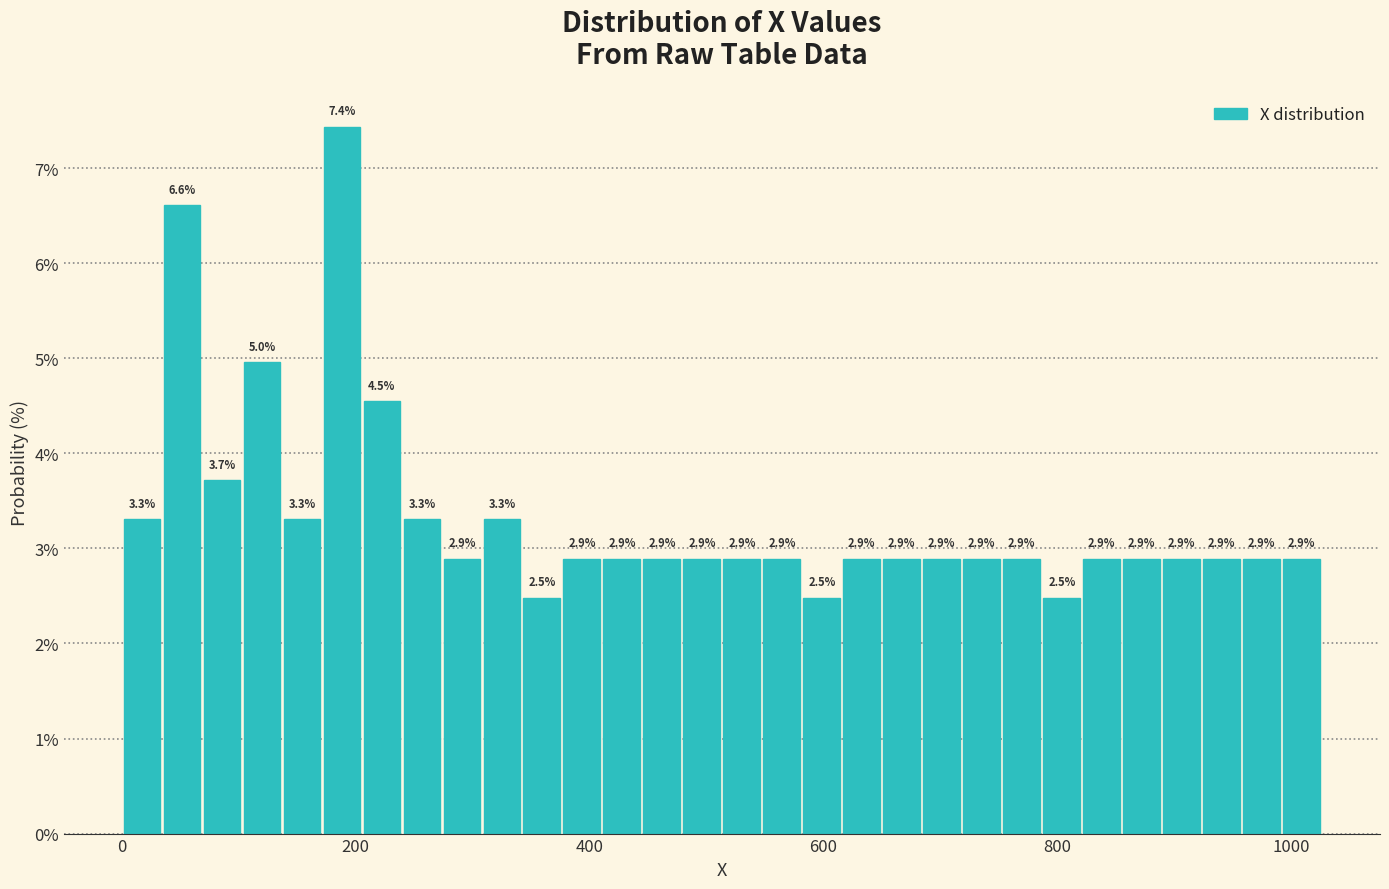

Around what value on the x-axis is the tallest bar? Give the approximate position of its centre, as read against the axis.

180